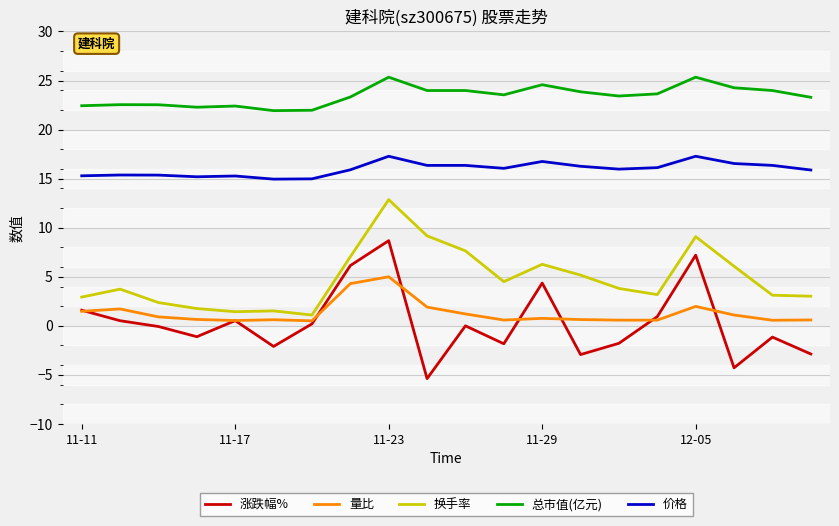

What is the highest value of the 换手率 series?

12.9